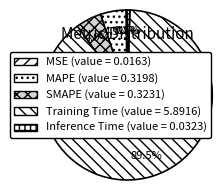

The Inference Time slice represents 0% of the pie. True or false?

True